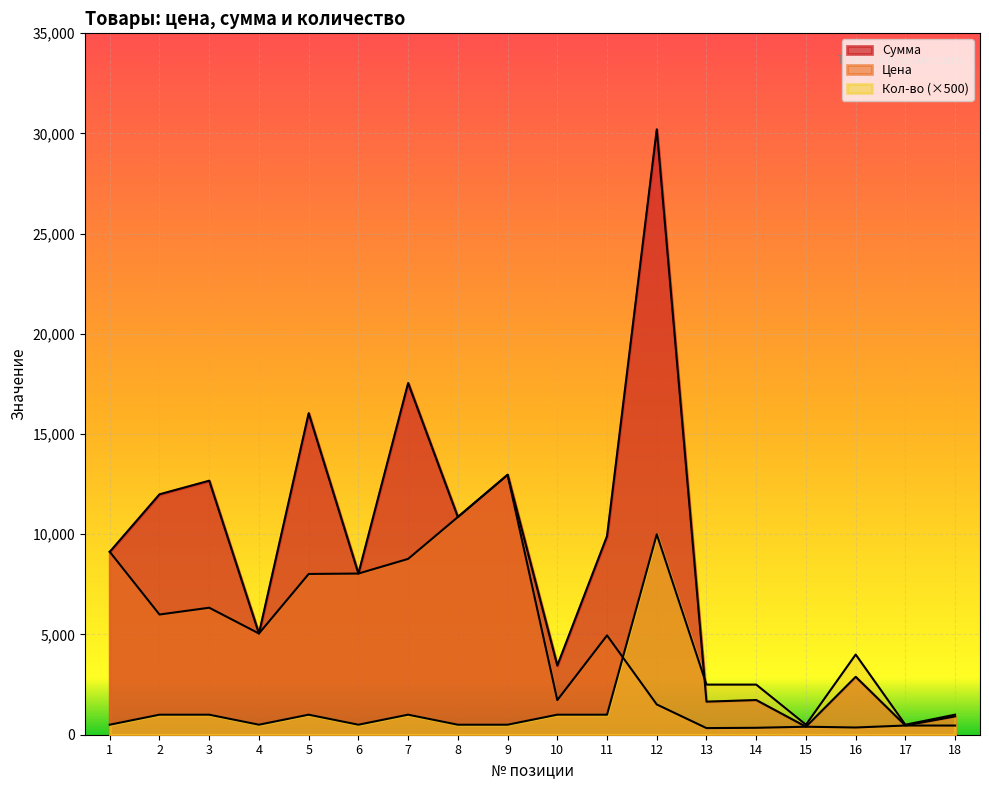

True or false: Сумма and Цена intersect in this chart.

False